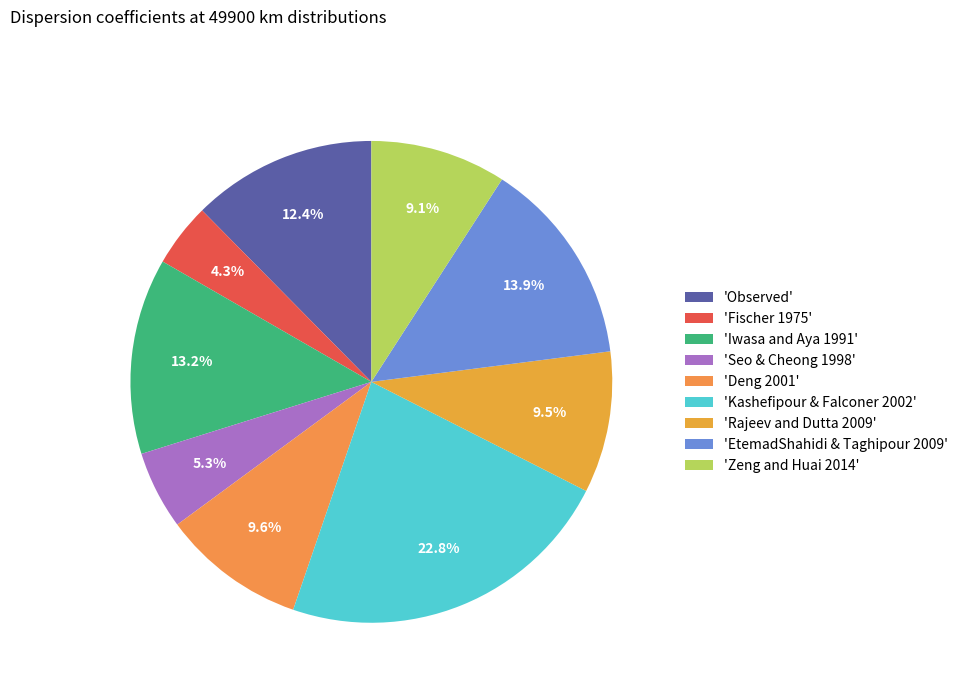

To the nearest percent, what is the difference between the largest and smallest slice percentages?

19%